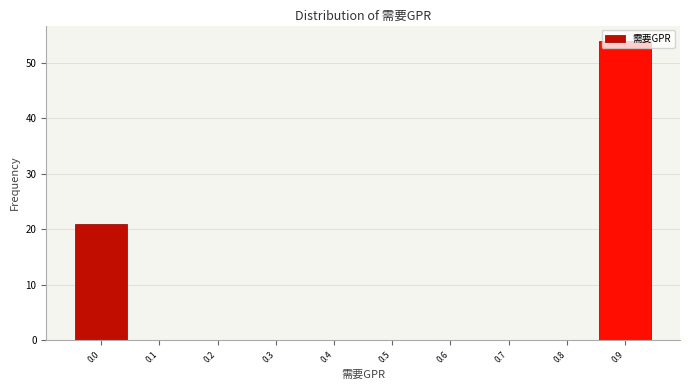

What is the change in value from 0.8 to 0.9?

+54